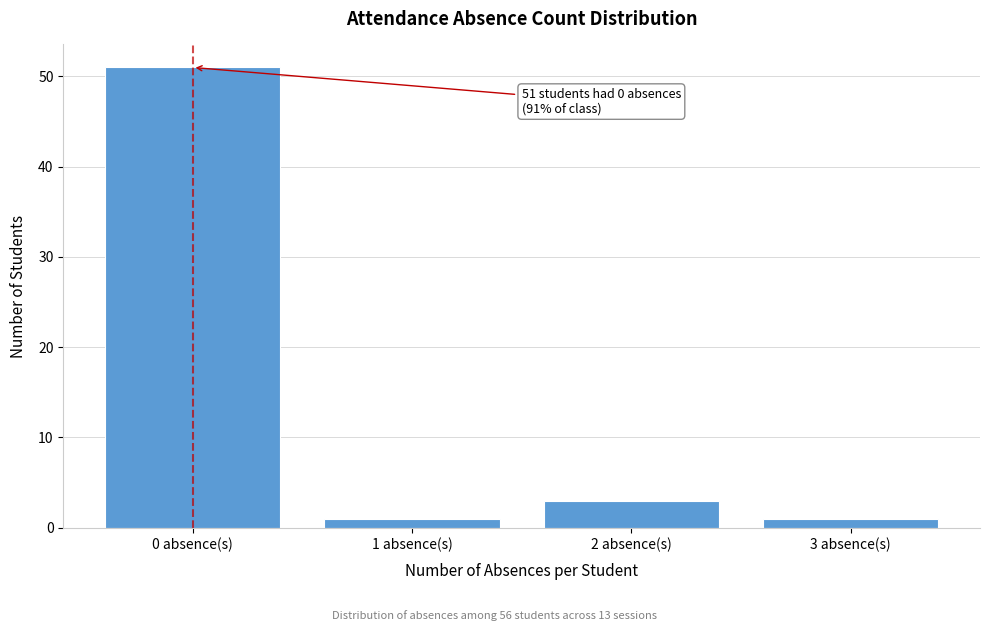

Reading left to right, what are all the values shown in this chart?

51	1	3	1